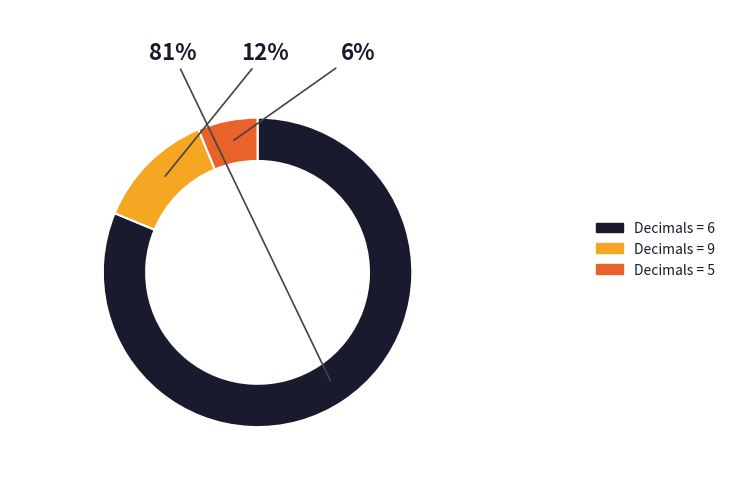

To the nearest percent, what is the average slice percentage?

33%